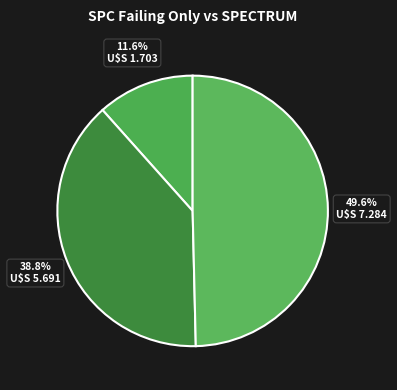

How many segments does this pie chart have?

3